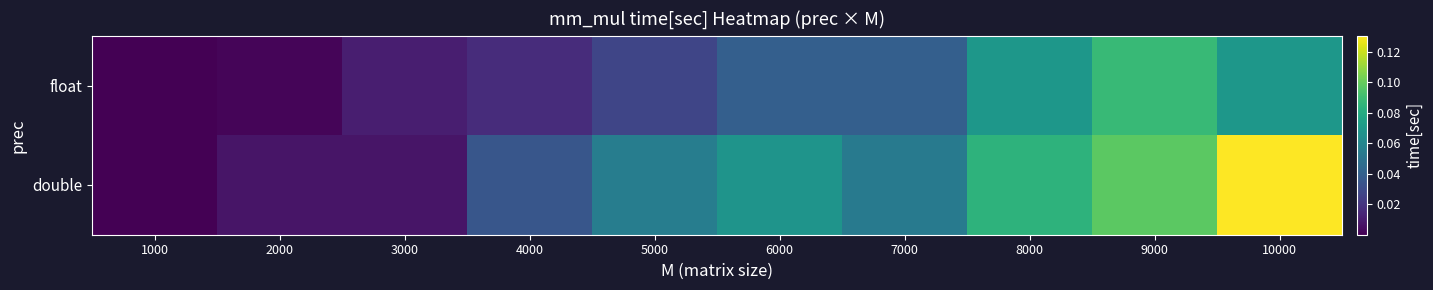

At which category does the chart reach its peak across all series?

10000